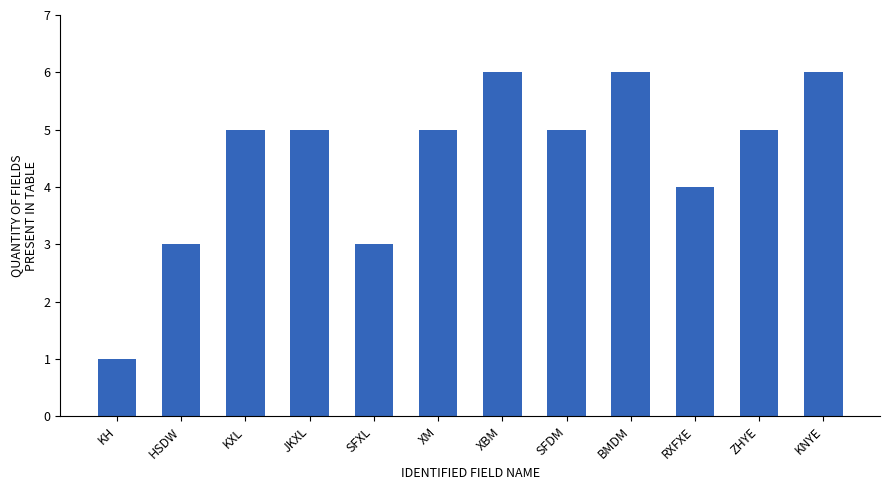

What is the value of the 9th bar from the left?

6